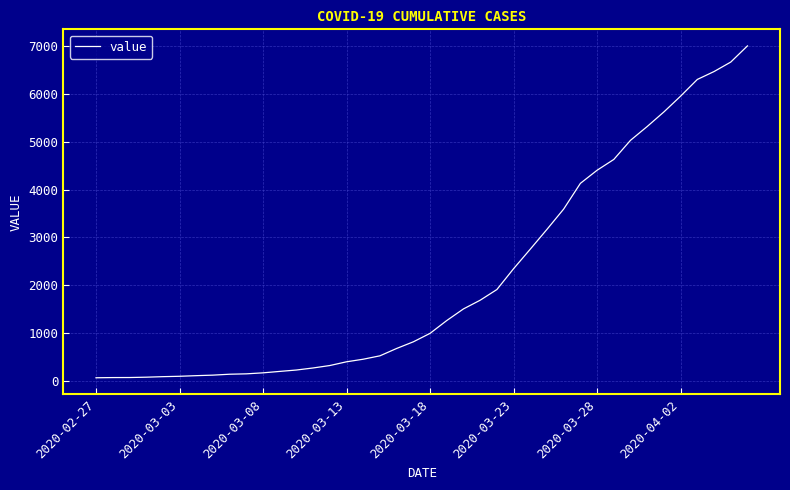

What is the difference between the maximum and minimum values?

6940